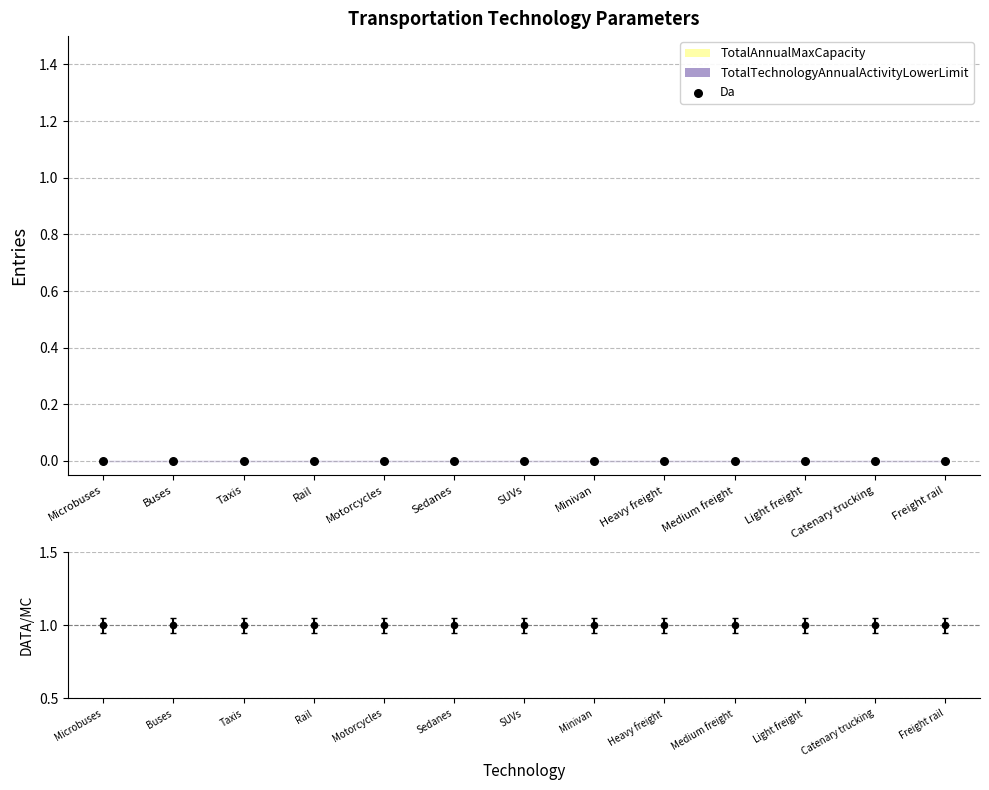

At which category is the sum across all series the highest?

Microbuses